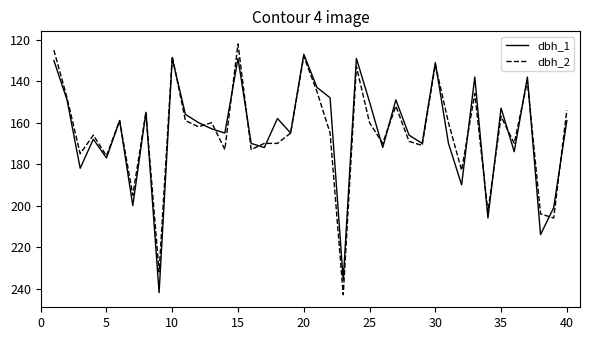

Which series has the widest spread of values?

dbh_2